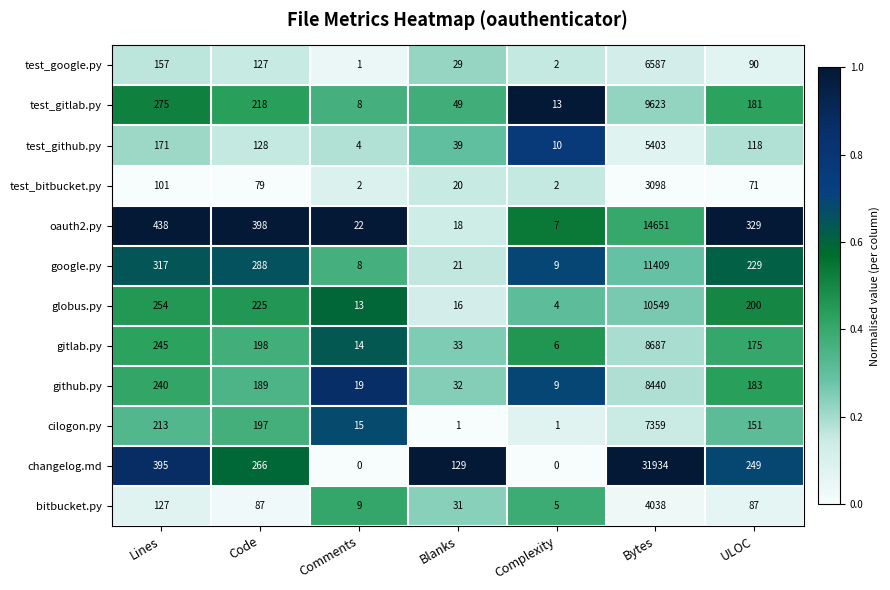

List the labels in order of test_gitlab.py value, largest first.

Bytes, Lines, Code, ULOC, Blanks, Complexity, Comments